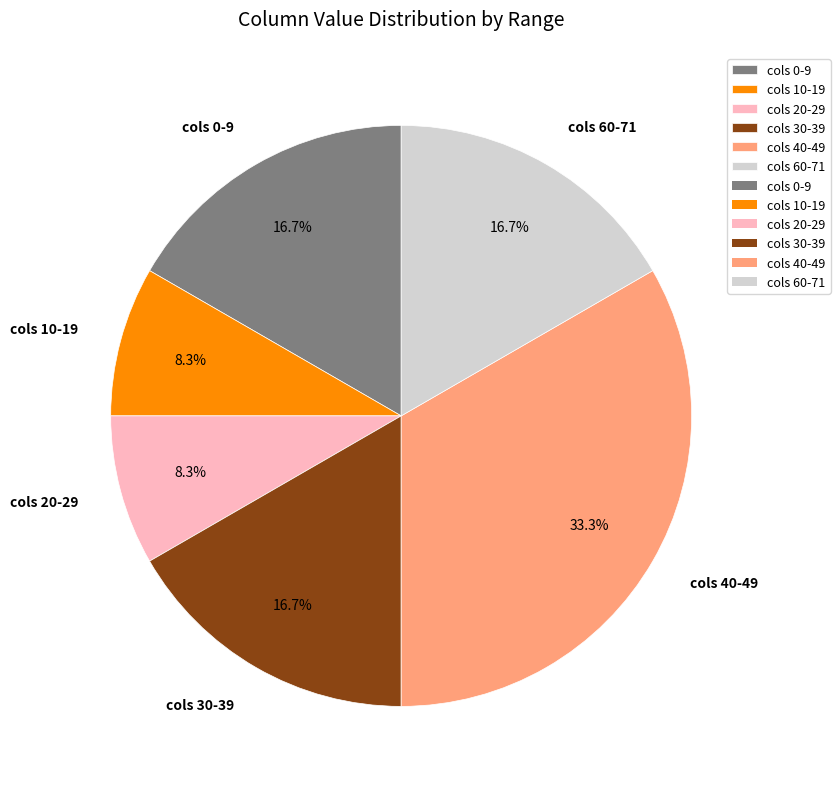

What is the largest slice in the pie chart?

cols 40-49